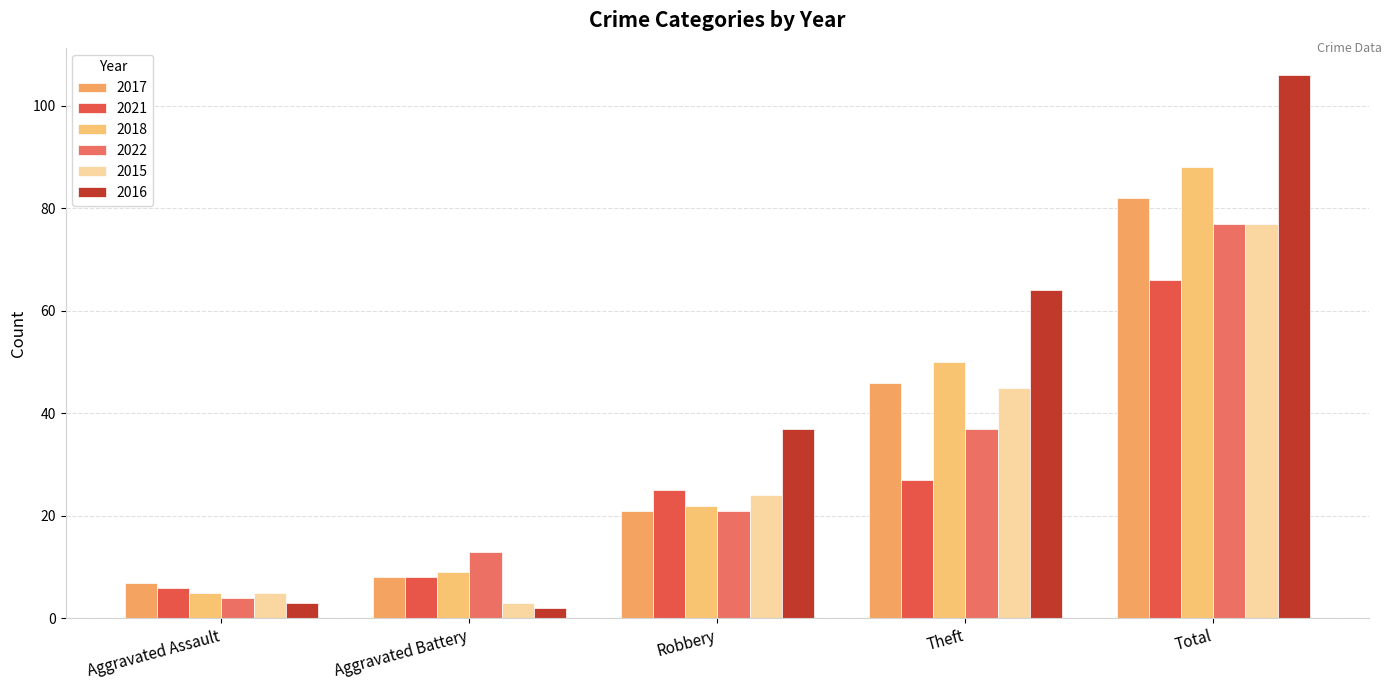

What is the difference between the 2018 values at Total and Aggravated Battery?

79